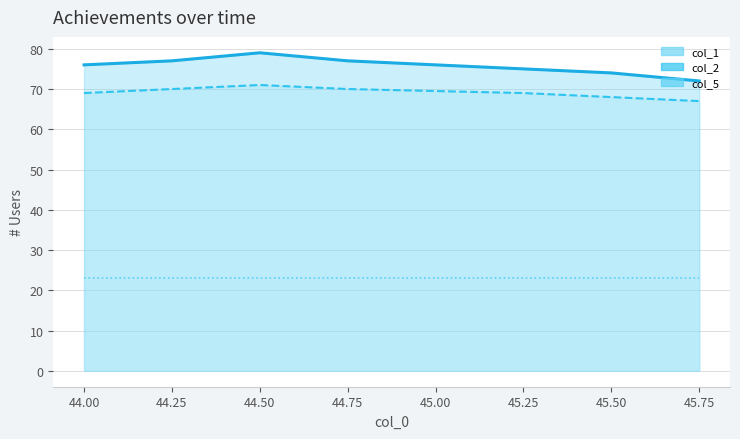

At 45.50, list the series in order from smallest to largest.

col_5_line, col_2_line, col_1_line